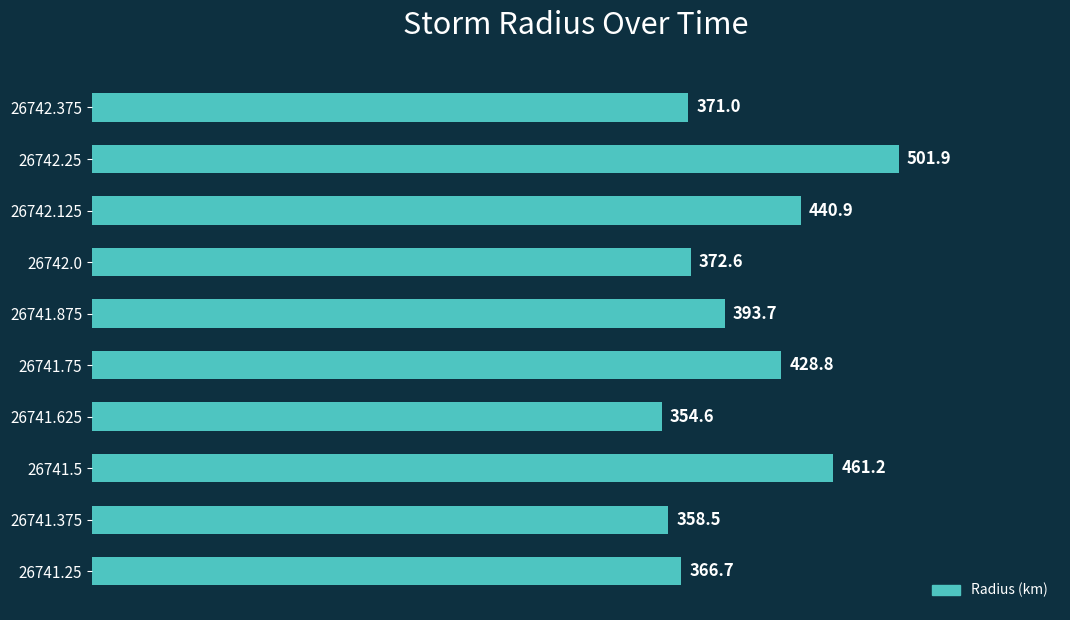

Where is the data nearest to the value 428?

26741.75